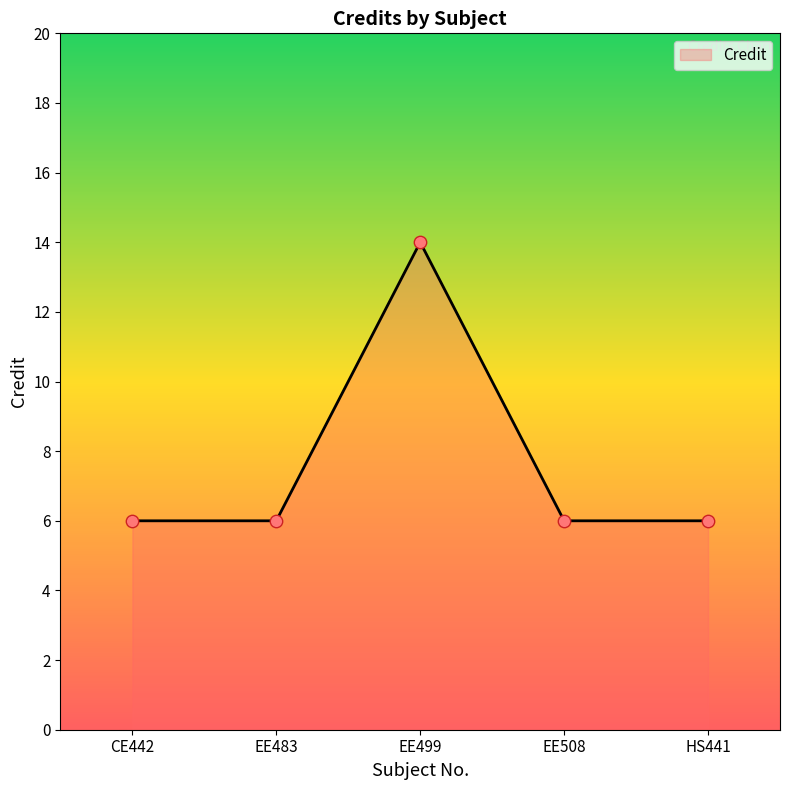

Approximately how many times larger is the value at EE499 compared to EE508?

2.3